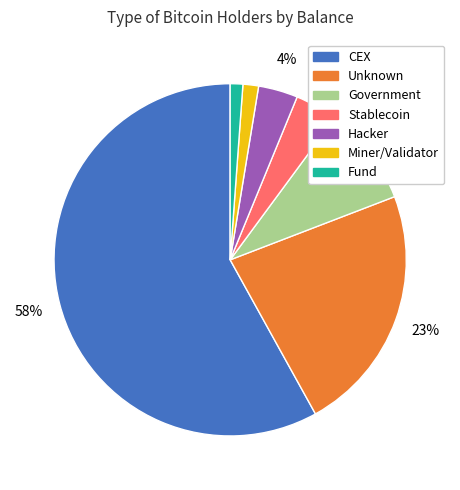

Between CEX and Stablecoin, which is larger?

CEX